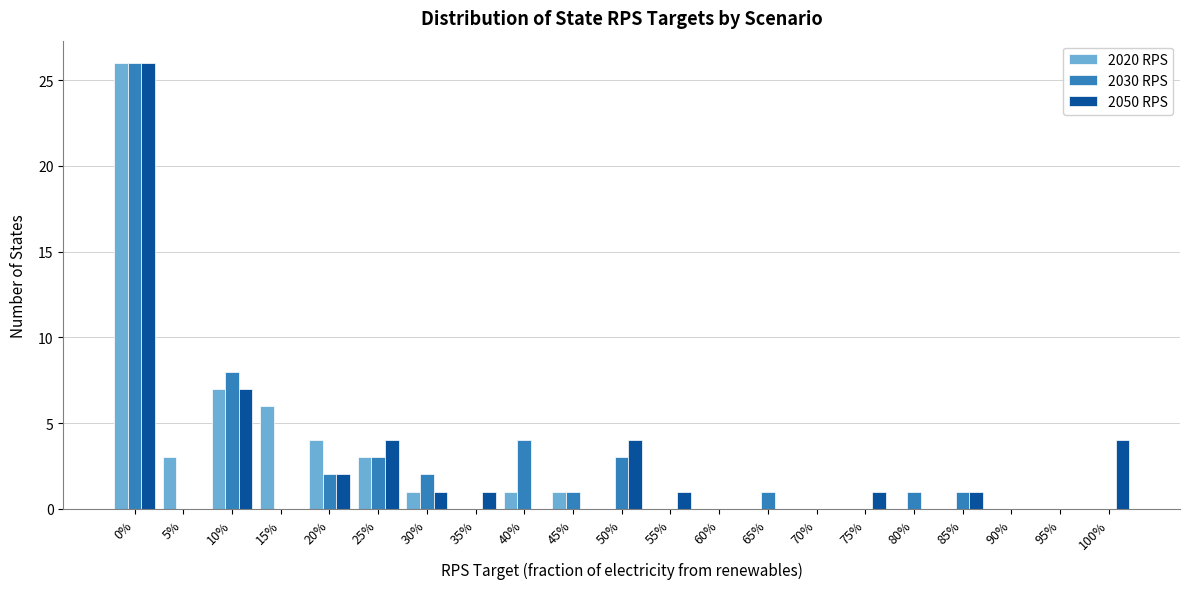

At which label is 2050 RPS closest to 13?

10%